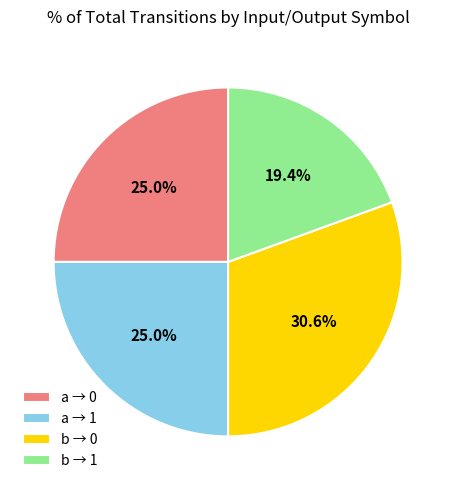

What is the largest slice in the pie chart?

b → 0